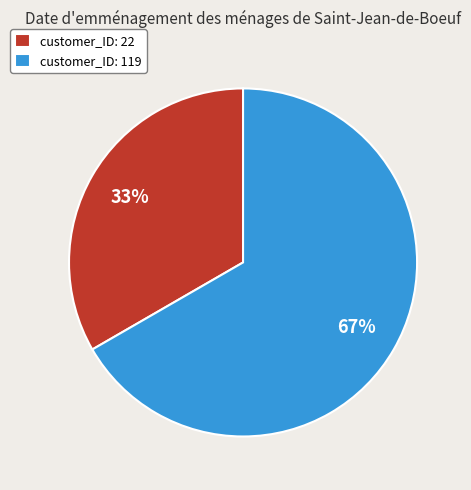

Rank the categories by value from highest to lowest.

customer_ID: 119, customer_ID: 22